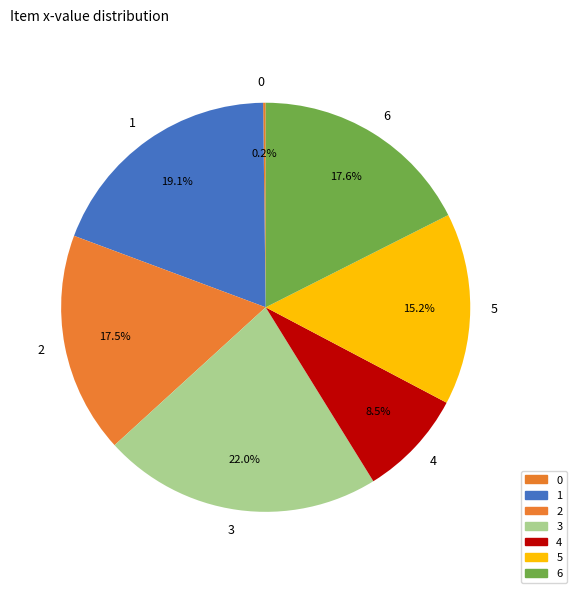

Is 6 the majority of the pie?

No